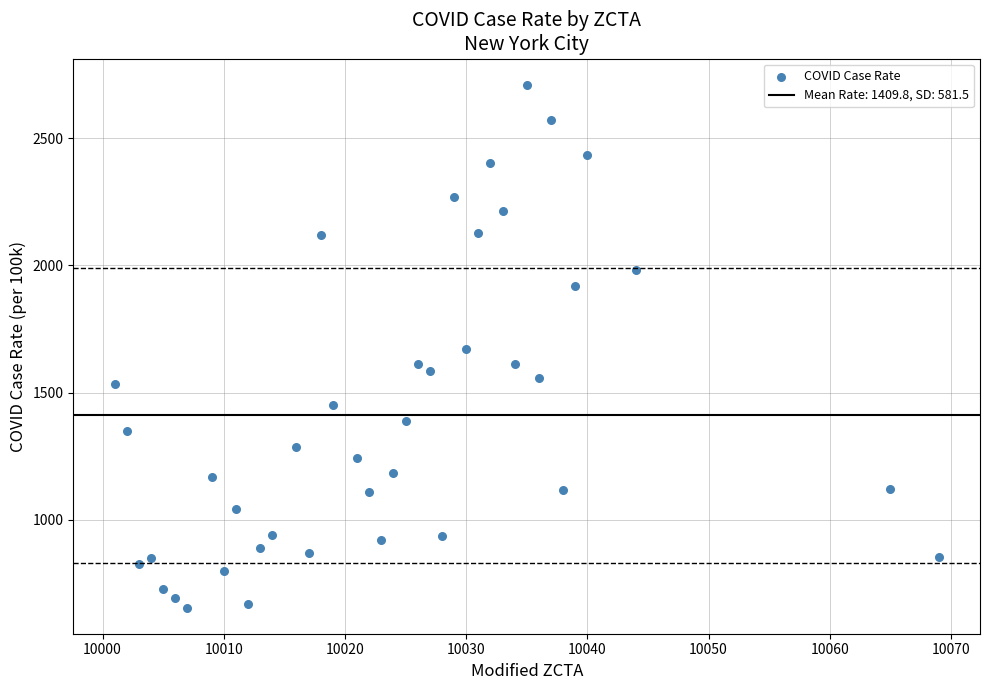

What is the range of Y values (max minus min)?

2055.5